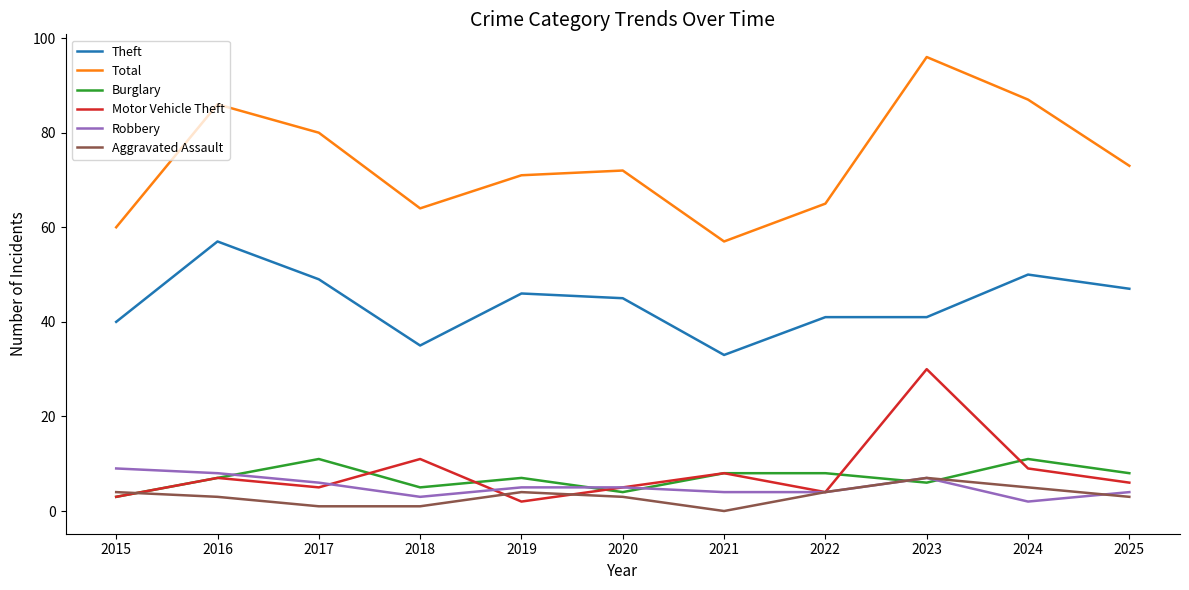

Is it true that Theft equals 50 at 2024?

True